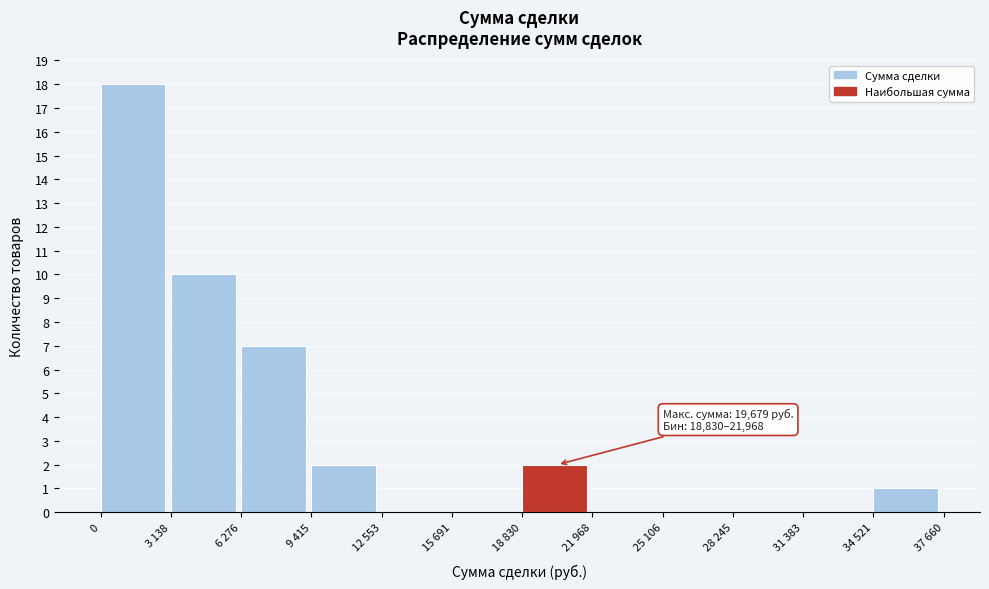

Reading left to right, what are all the values shown in this chart?

0=18	3 138=10	6 276=7	9 415=2	12 553=0	15 691=0	18 830=2	21 968=0	25 106=0	28 245=0	31 383=0	34 521=1